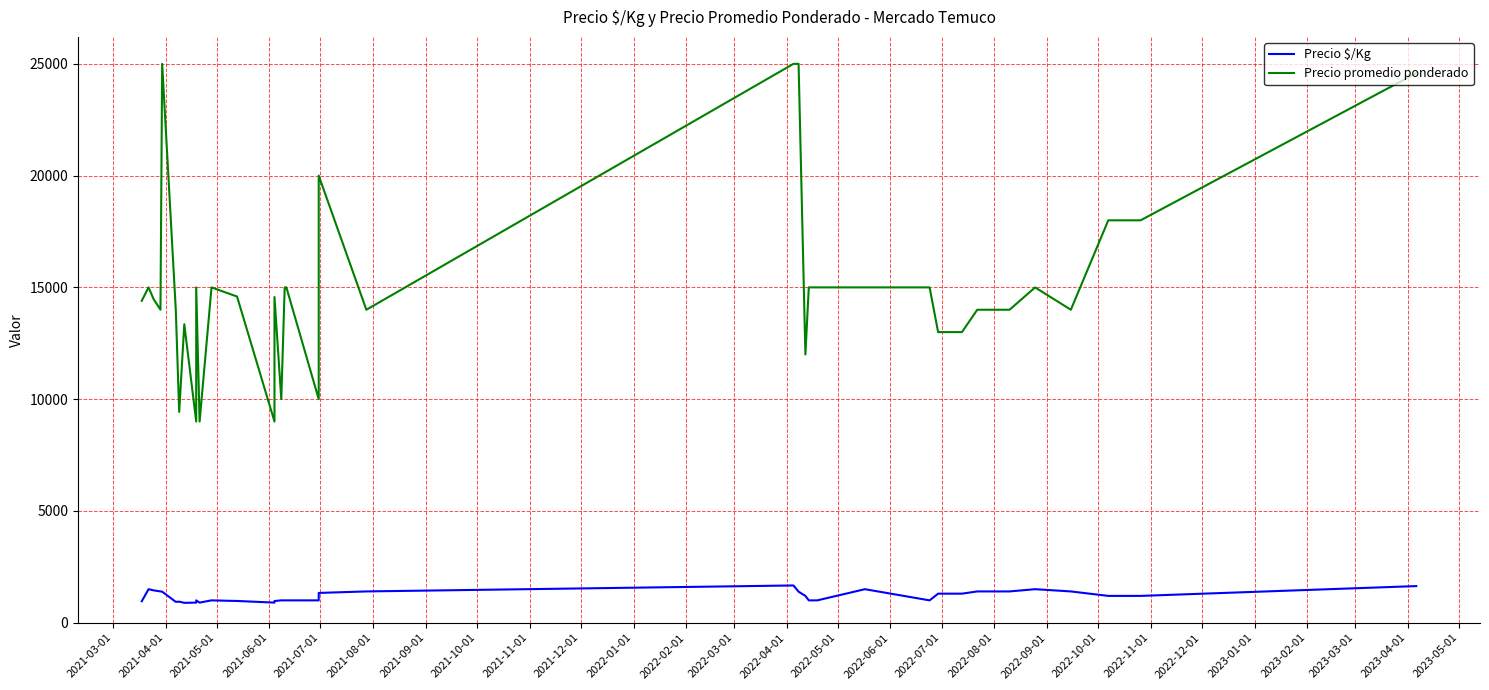

Rank the series by their maximum value, from highest to lowest.

Precio promedio ponderado, Precio $/Kg